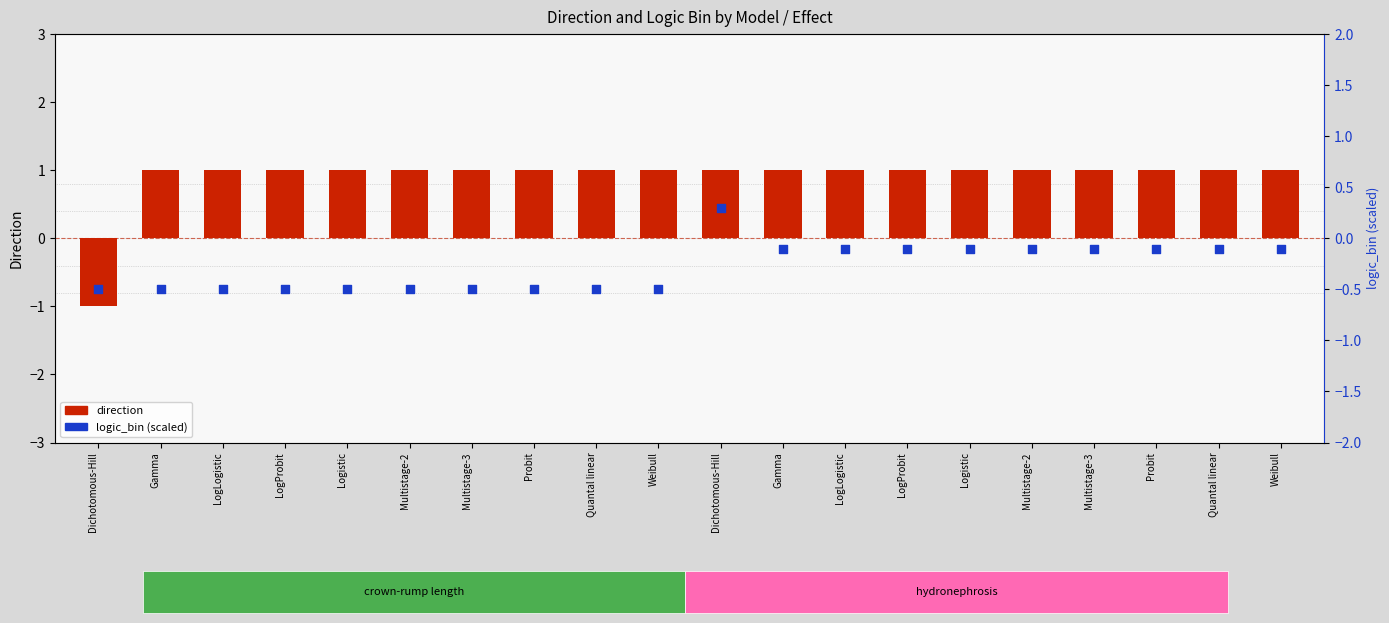

Which series reaches the maximum Y coordinate?

direction